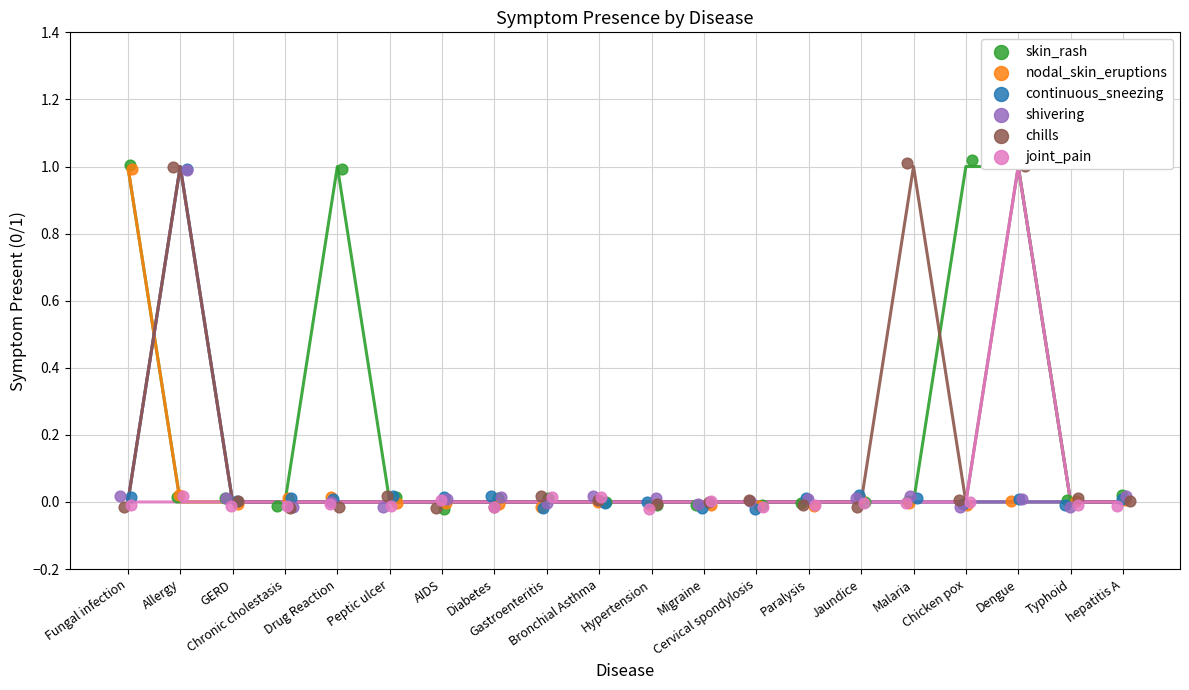

What are all the series names shown in the legend?

skin_rash, nodal_skin_eruptions, continuous_sneezing, shivering, chills, joint_pain